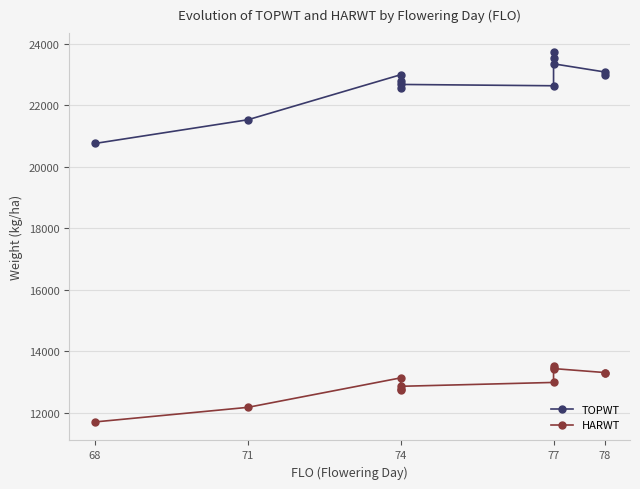

What is the maximum value for HARWT?

13537